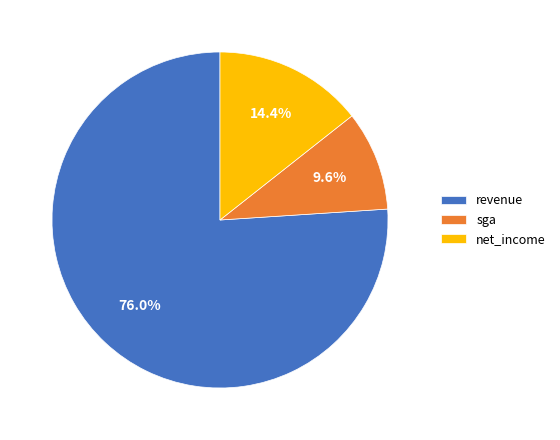

Which has a higher value, revenue or net_income?

revenue